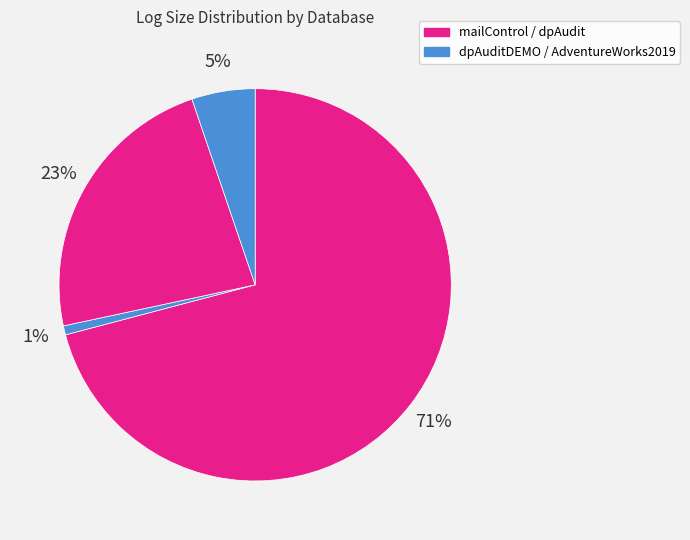

Which category has the smallest portion of the pie?

dpAuditDEMO